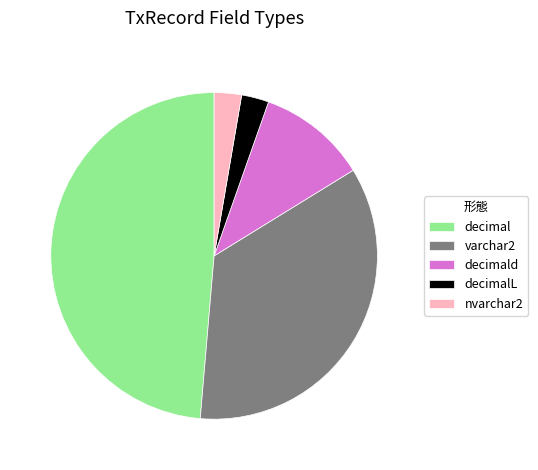

Which has a higher value, decimalL or decimald?

decimald